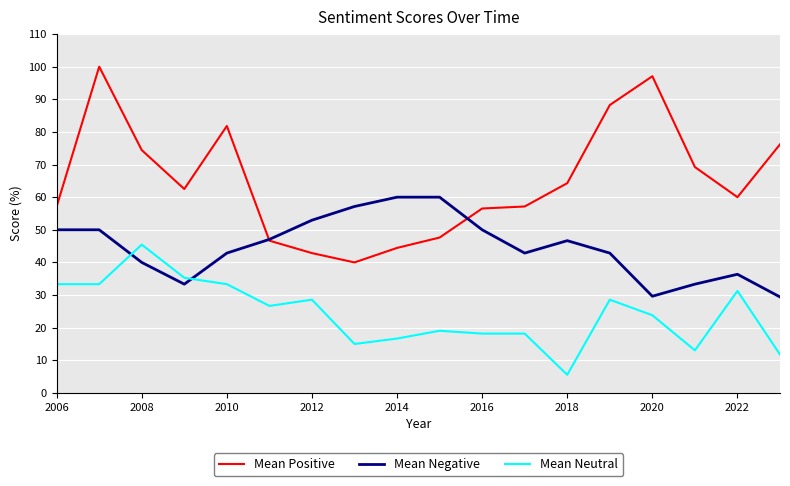

True or false: Mean Neutral and Mean Positive intersect in this chart.

False